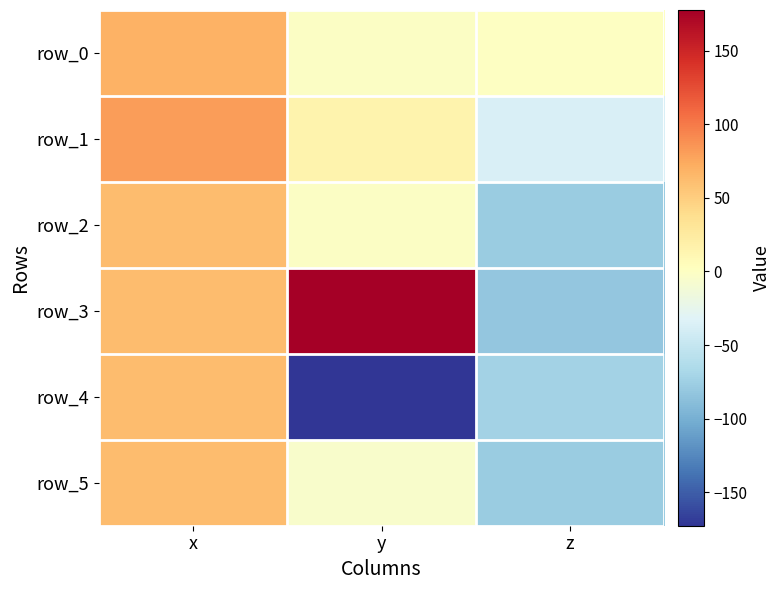

Is it true that row_2 equals -2.7 at y?

False